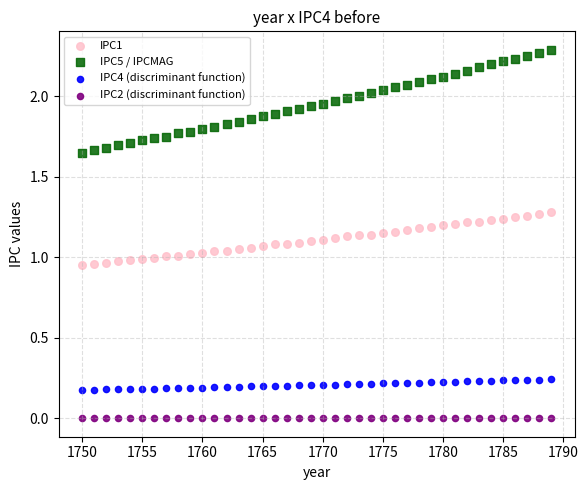

What are all the series names shown in the legend?

IPC1, IPC5 / IPCMAG, IPC4 (discriminant function), IPC2 (discriminant function)